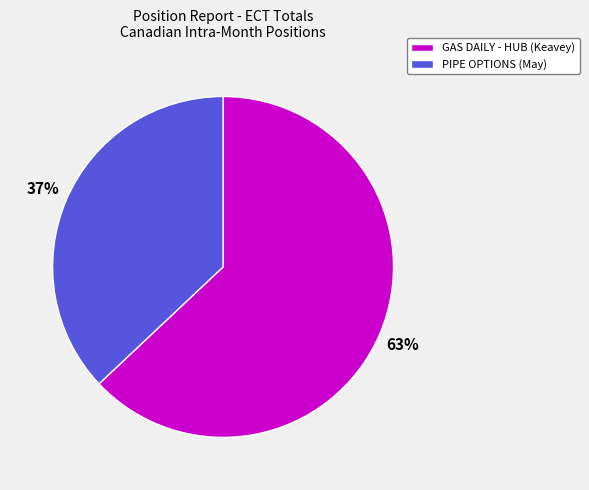

How many slices are in this pie chart?

2